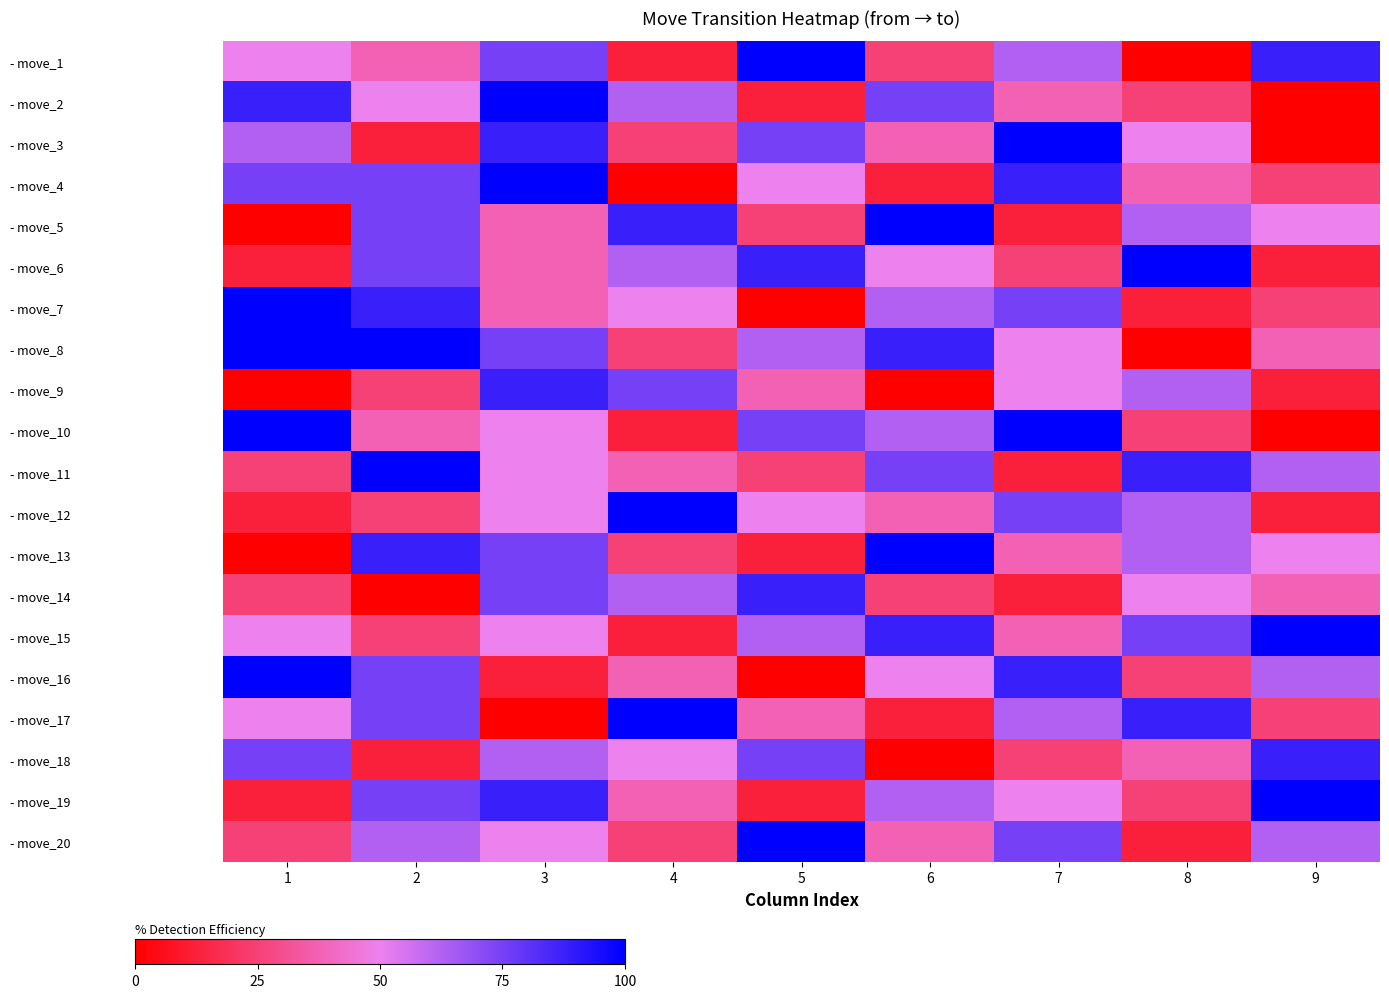

Reading left to right, list all the values displayed in this chart.

row_0: 50.0	37.5	75.0	12.5	100.0	25.0	62.5	0.0	87.5
row_1: 87.5	50.0	100.0	62.5	12.5	75.0	37.5	25.0	0.0
row_2: 62.5	12.5	87.5	25.0	75.0	37.5	100.0	50.0	0.0
row_3: 75.0	75.0	100.0	0.0	50.0	12.5	87.5	37.5	25.0
row_4: 0.0	75.0	37.5	87.5	25.0	100.0	12.5	62.5	50.0
row_5: 12.5	75.0	37.5	62.5	87.5	50.0	25.0	100.0	12.5
row_6: 100.0	87.5	37.5	50.0	0.0	62.5	75.0	12.5	25.0
row_7: 187.5	100.0	75.0	25.0	62.5	87.5	50.0	0.0	37.5
row_8: 0.0	25.0	87.5	75.0	37.5	0.0	50.0	62.5	12.5
row_9: 175.0	37.5	50.0	12.5	75.0	62.5	100.0	25.0	0.0
row_10: 25.0	100.0	50.0	37.5	25.0	75.0	12.5	87.5	62.5
row_11: 12.5	25.0	50.0	100.0	50.0	37.5	75.0	62.5	12.5
row_12: 0.0	87.5	75.0	25.0	12.5	100.0	37.5	62.5	50.0
row_13: 25.0	0.0	75.0	62.5	87.5	25.0	12.5	50.0	37.5
row_14: 50.0	25.0	50.0	12.5	62.5	87.5	37.5	75.0	100.0
row_15: 150.0	75.0	12.5	37.5	0.0	50.0	87.5	25.0	62.5
row_16: 50.0	75.0	0.0	100.0	37.5	12.5	62.5	87.5	25.0
row_17: 75.0	12.5	62.5	50.0	75.0	0.0	25.0	37.5	87.5
row_18: 12.5	75.0	87.5	37.5	12.5	62.5	50.0	25.0	100.0
row_19: 25.0	62.5	50.0	25.0	100.0	37.5	75.0	12.5	62.5